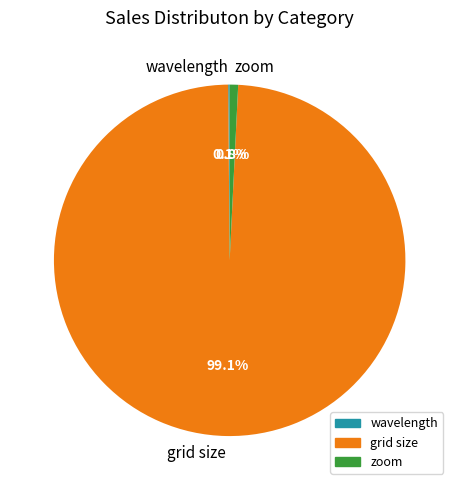

Which slice is the largest?

grid size